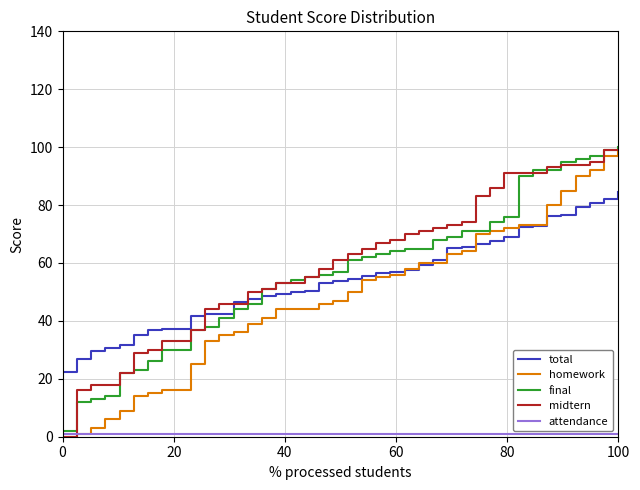

What is the greatest value displayed?

100.0